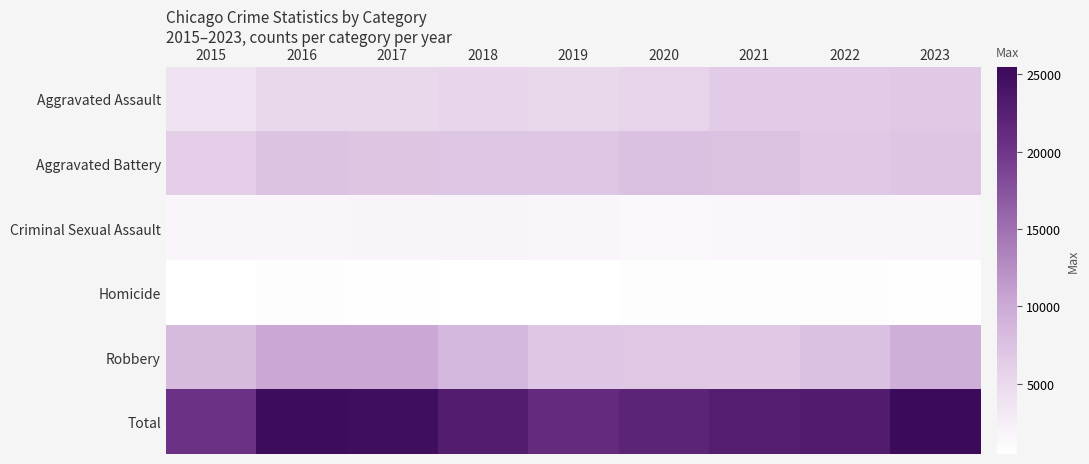

Between 2019 and 2023, which series saw the biggest shift?

Total